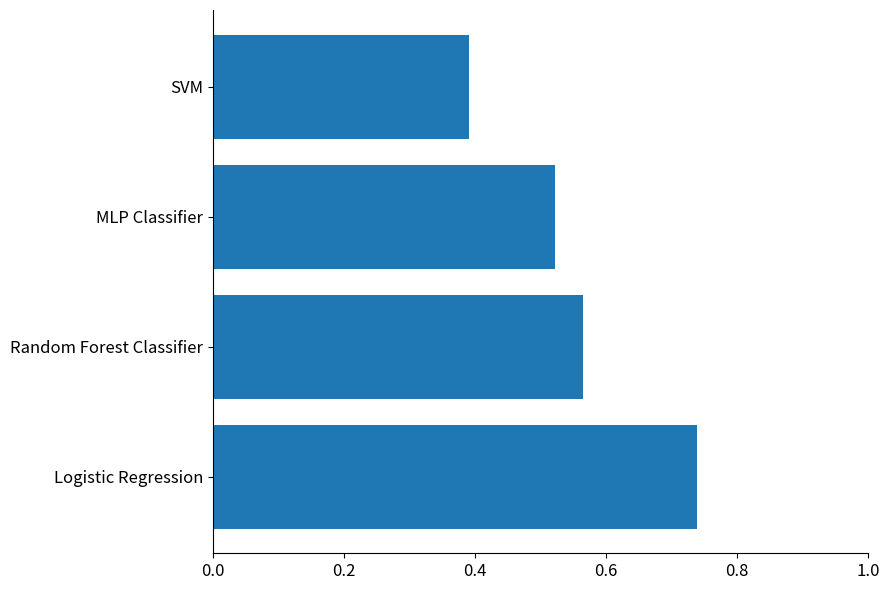

How many bars are there in total?

4